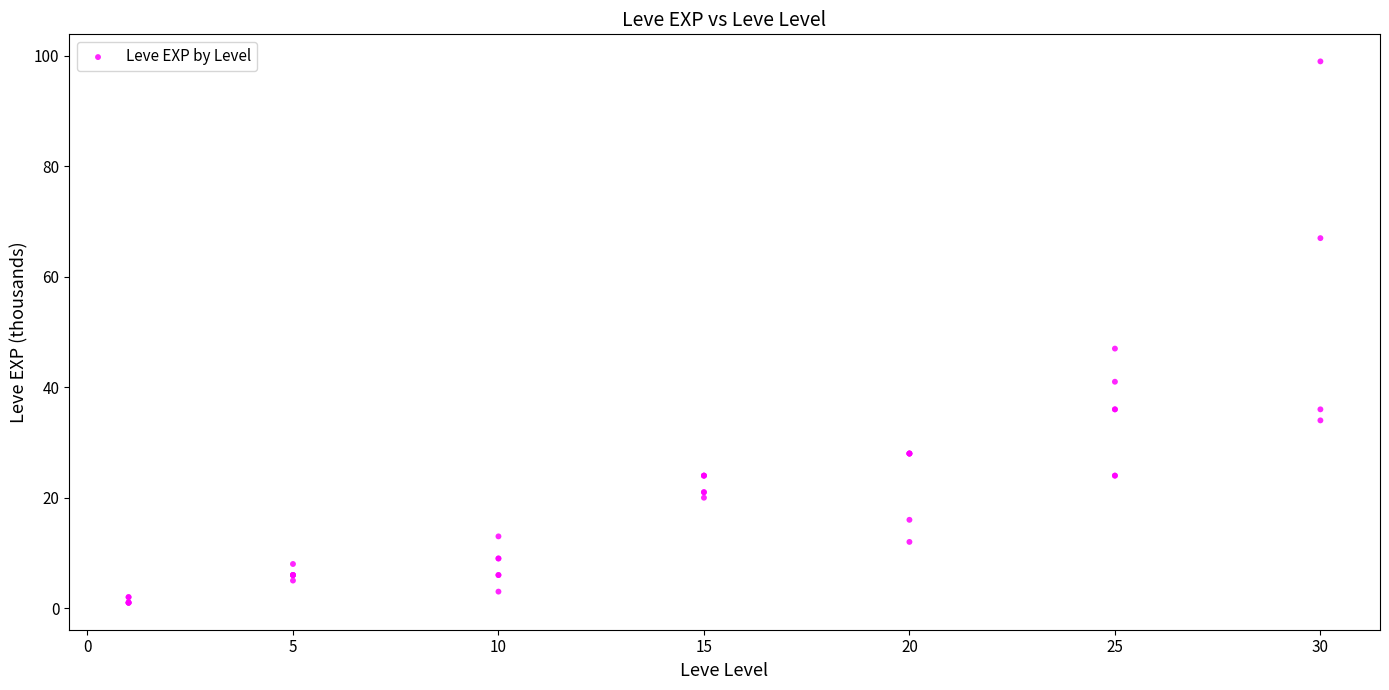

What Y value in the scatter plot is closest to 50?

47